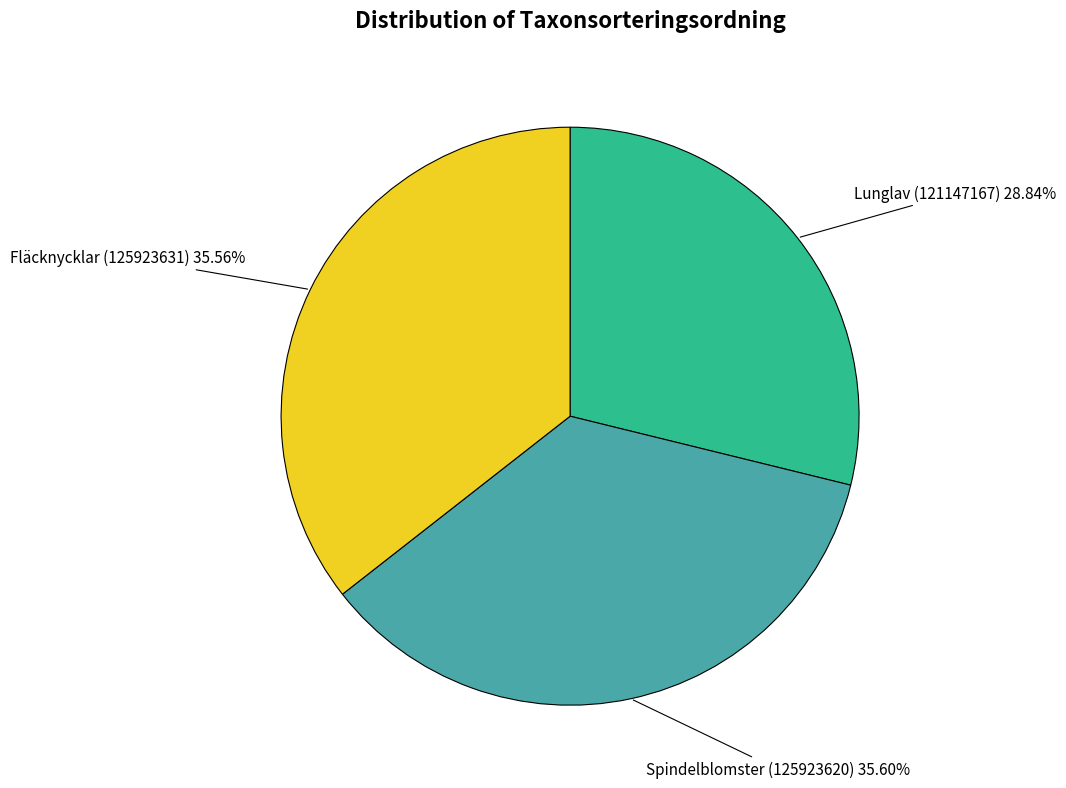

Does any single category account for the majority?

No